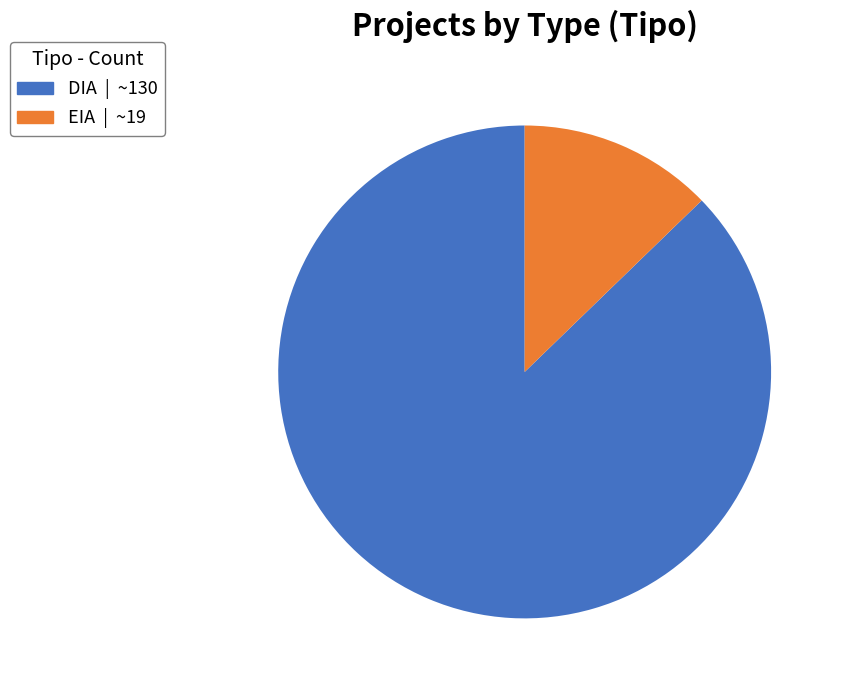

Combined, do EIA and DIA account for over 50%?

Yes